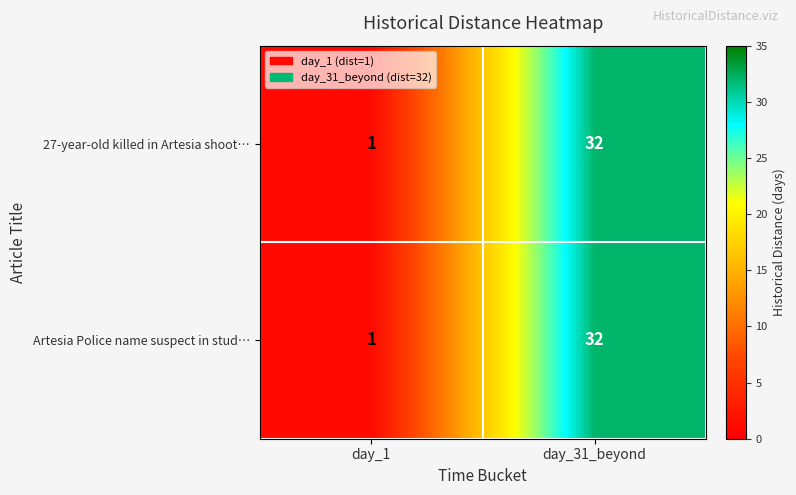

Reading left to right, transcribe all the data shown in this chart.

27-year-old killed in Artesia shoot…: day_1=1	day_31_beyond=32
Artesia Police name suspect in stud…: day_1=1	day_31_beyond=32